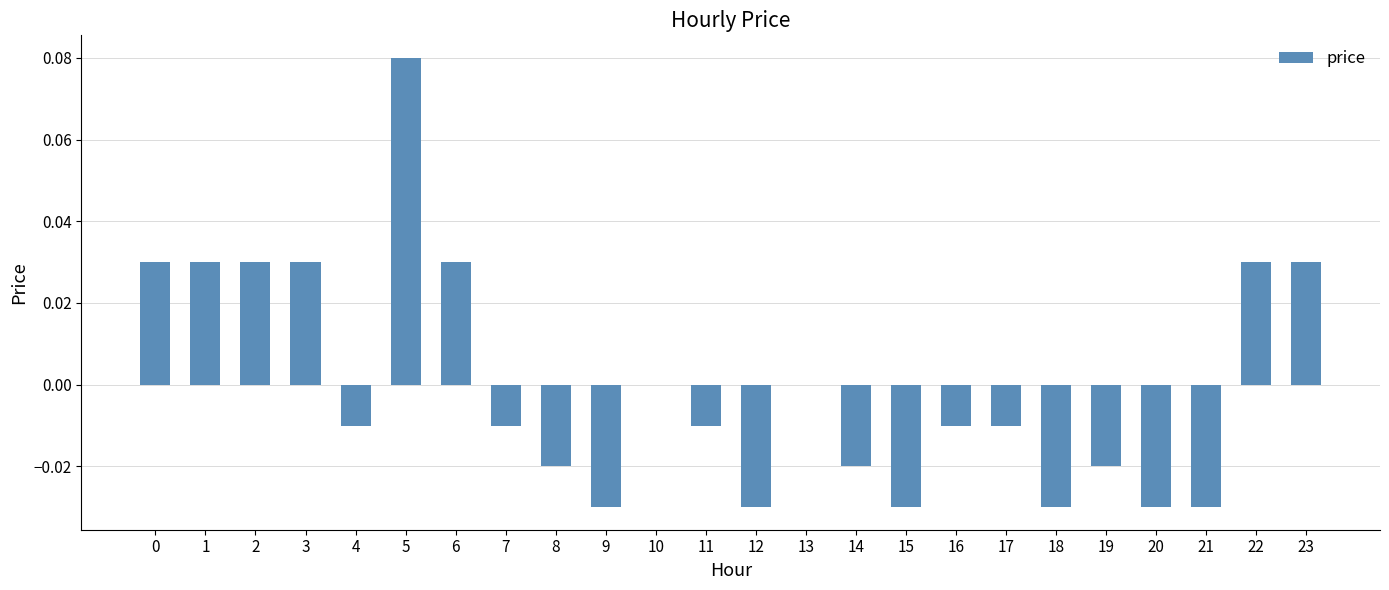

Which category has the highest value across all series?

5